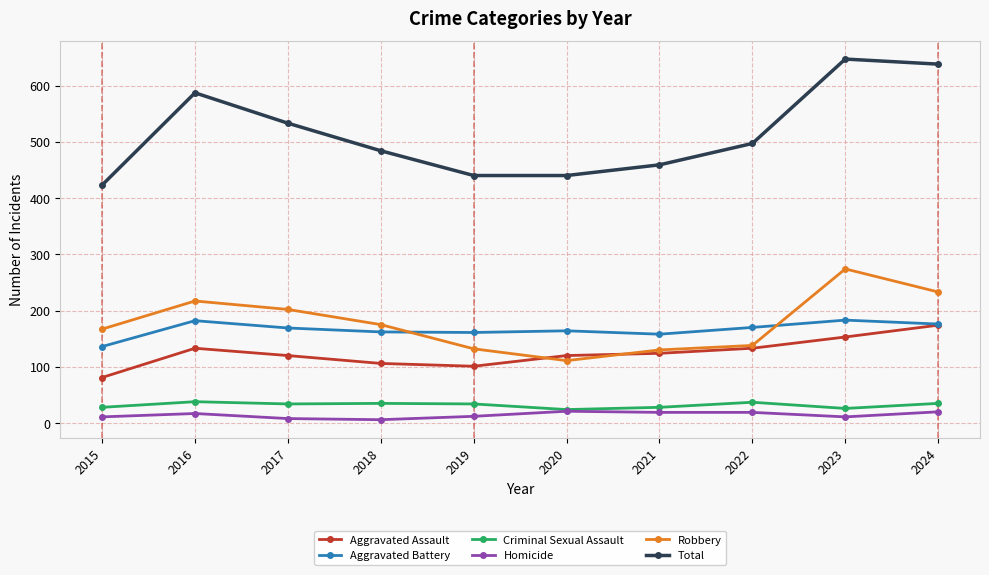

True or false: Robbery and Homicide intersect in this chart.

False